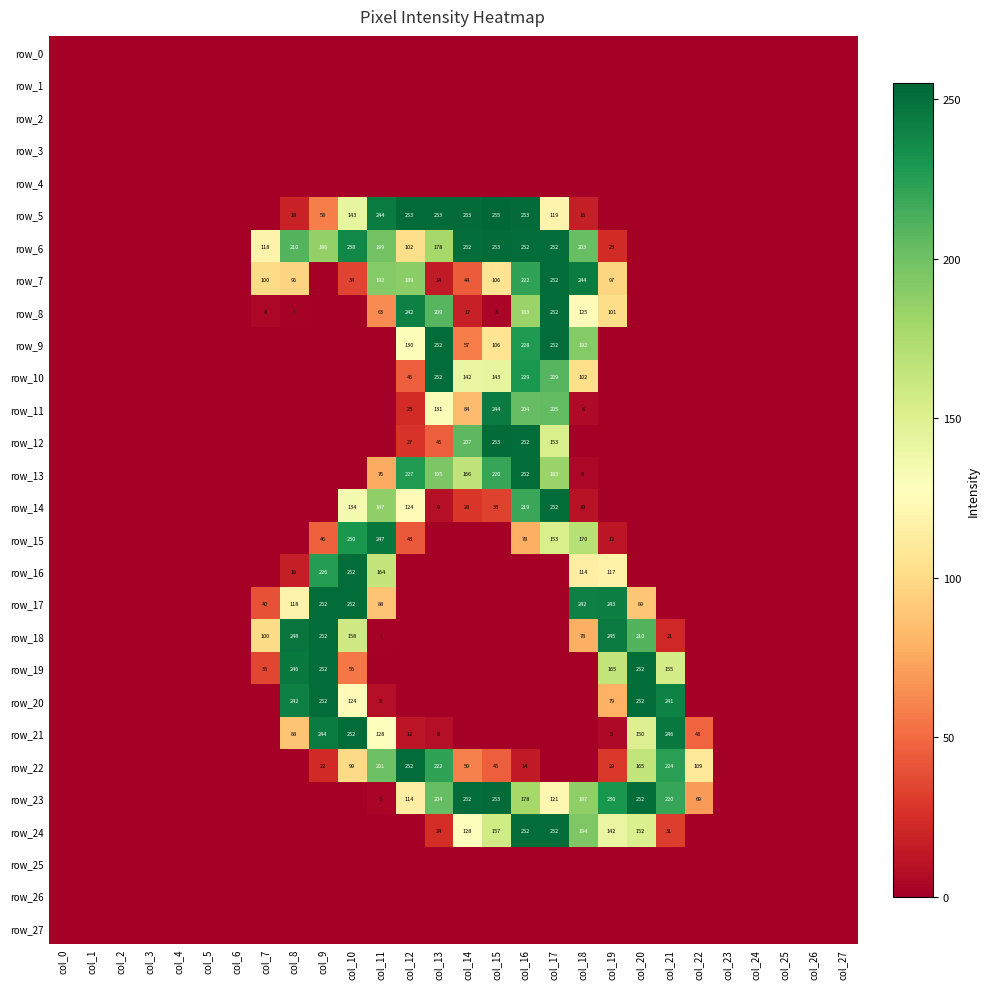

How many categories are shown in the chart?

28